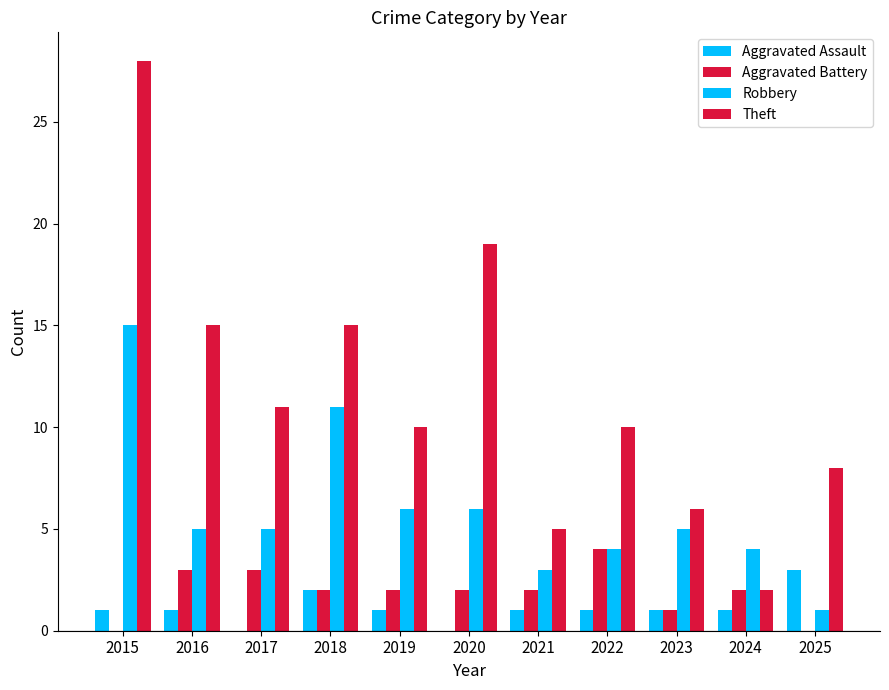

Count the number of categories in the chart.

11